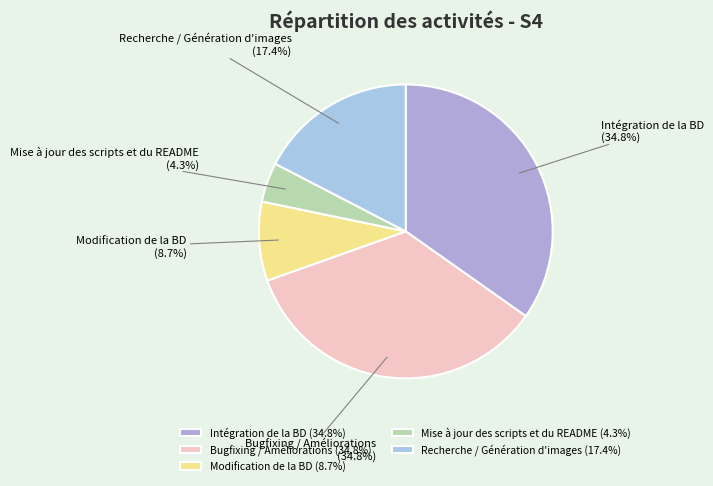

True or false: Recherche / Génération d'images accounts for 25% of the total.

False